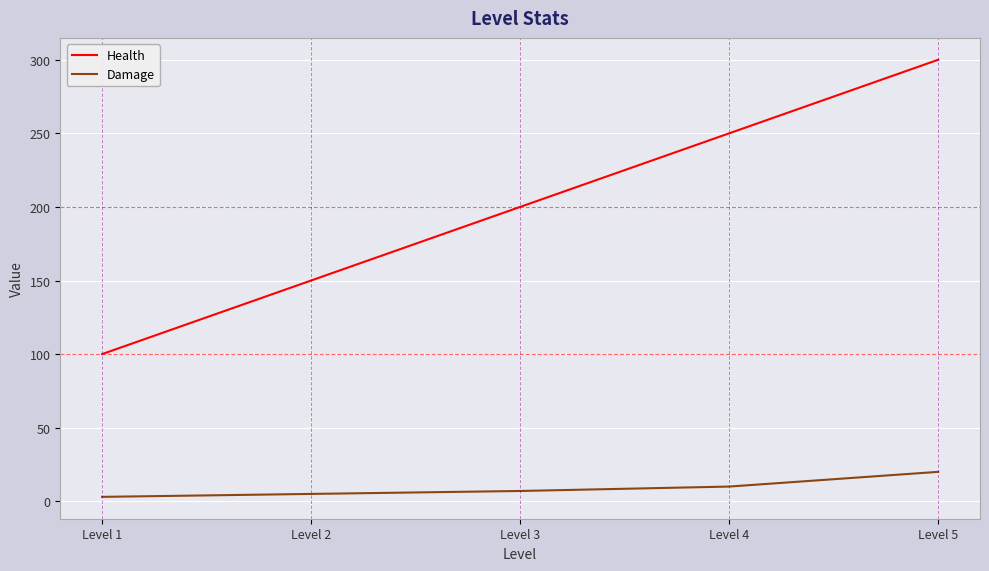

The value of Health at Level 4 is 250. True or false?

True